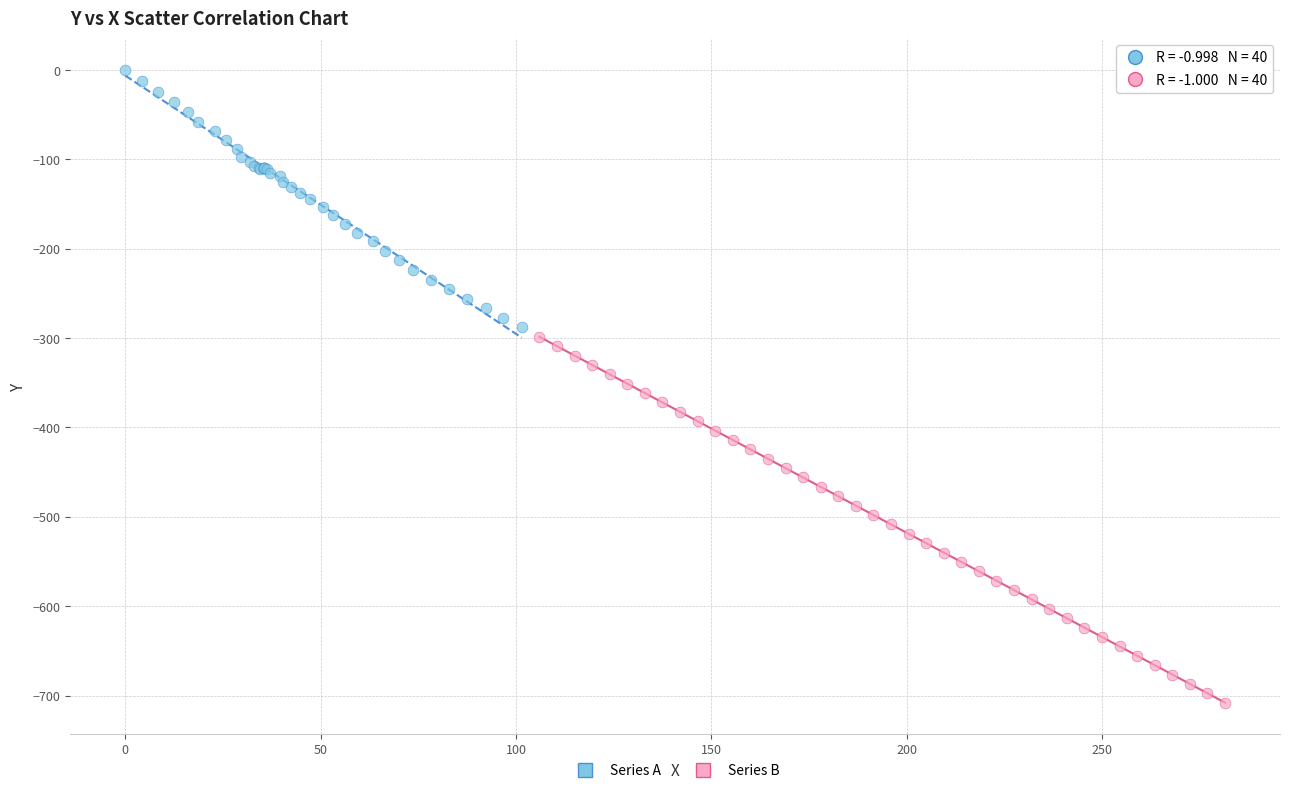

Which series reaches the minimum Y coordinate?

Series B